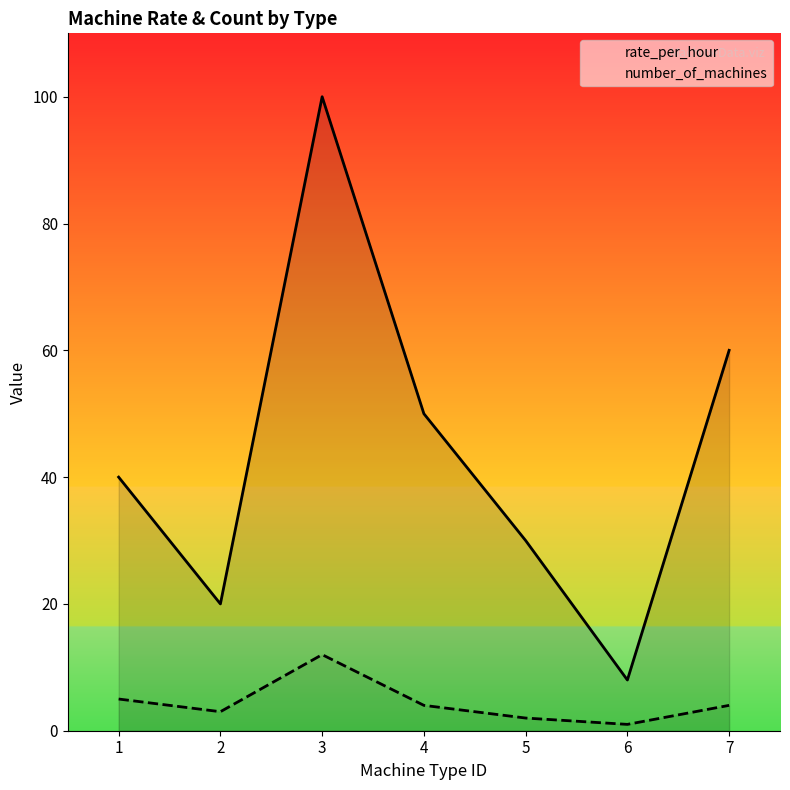

At 5, list the series in order from largest to smallest.

rate_per_hour, number_of_machines